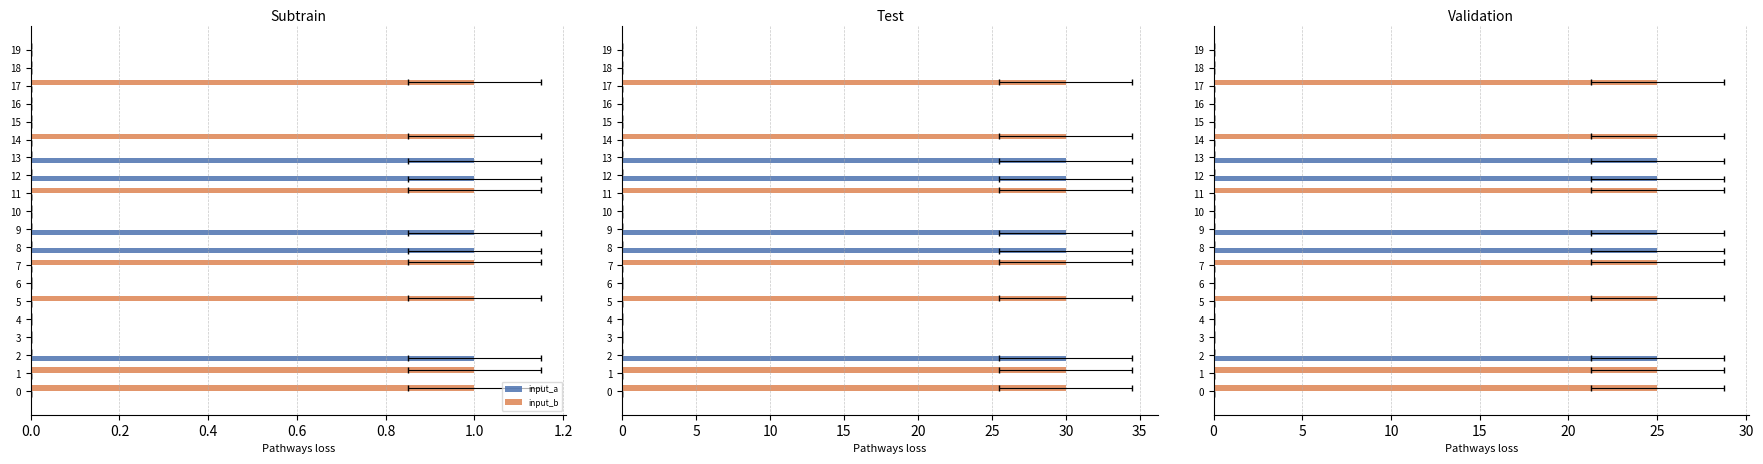

What is the maximum value for input_b?

25